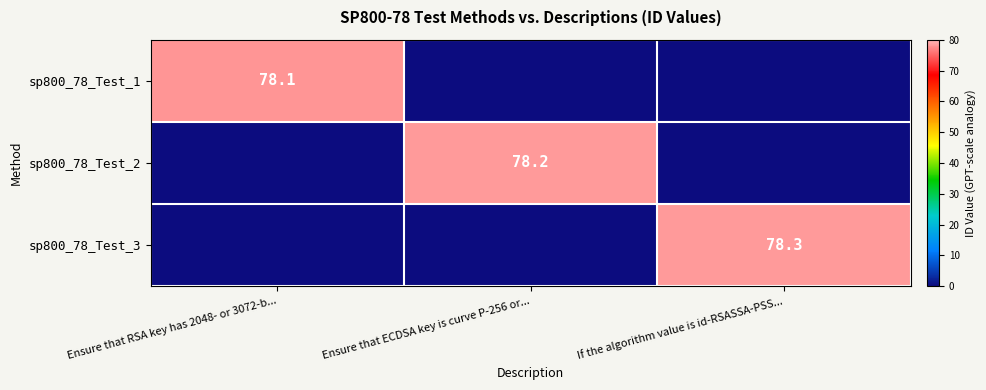

Is it true that sp800_78_Test_1 equals 136.9 at Ensure that RSA key has 2048- or 3072-b...?

False